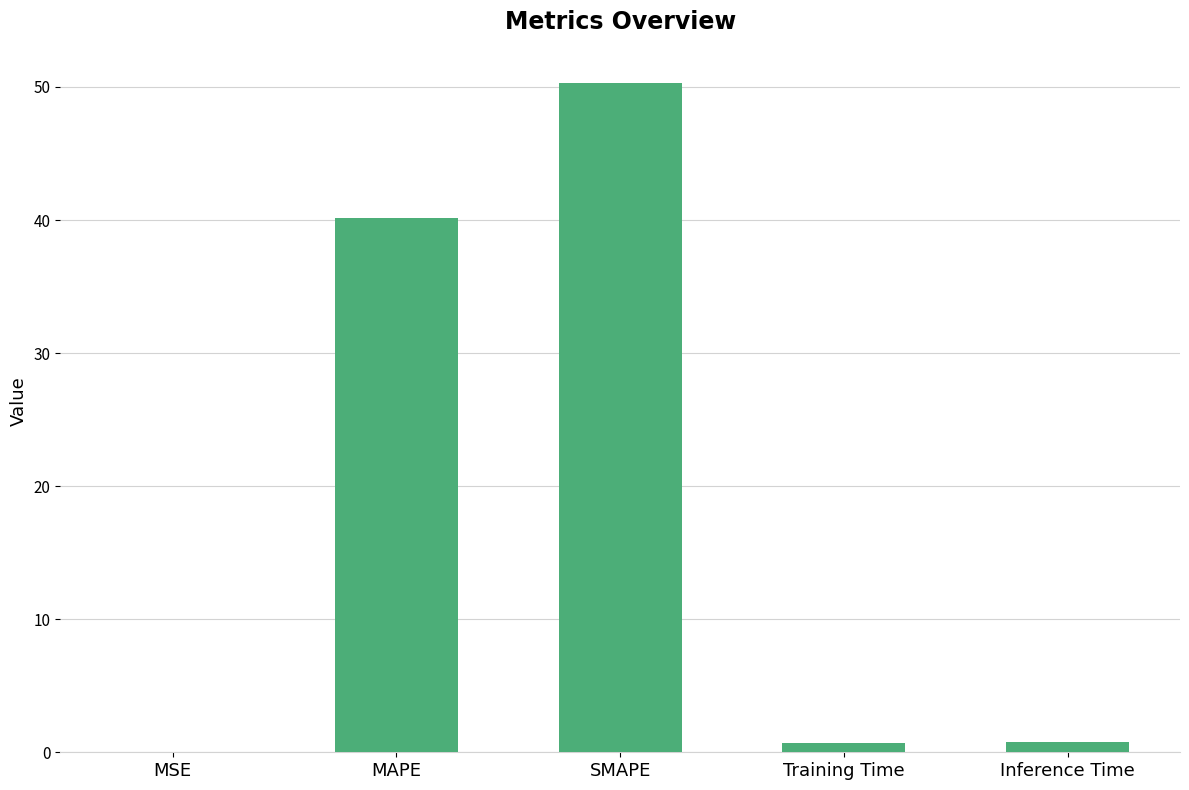

Between MAPE and Training Time, which is larger?

MAPE